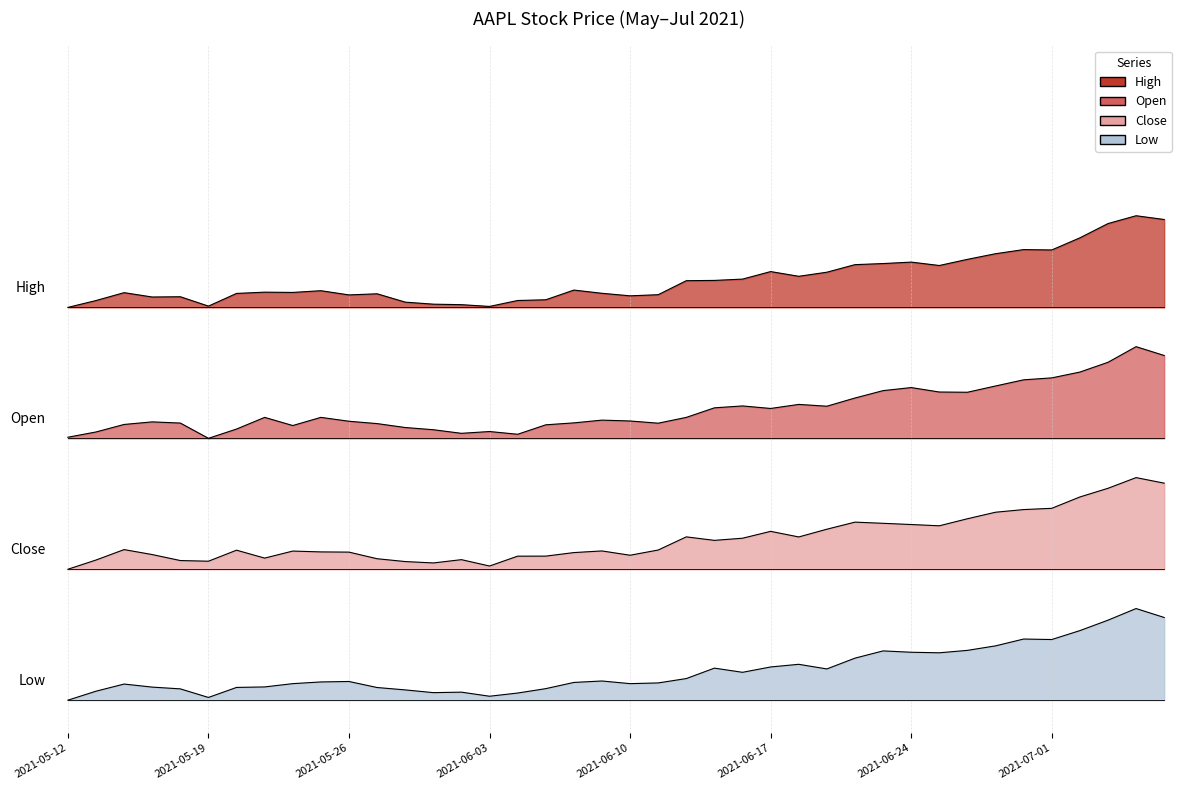

What are all the series names shown in the legend?

Open, High, Low, Close